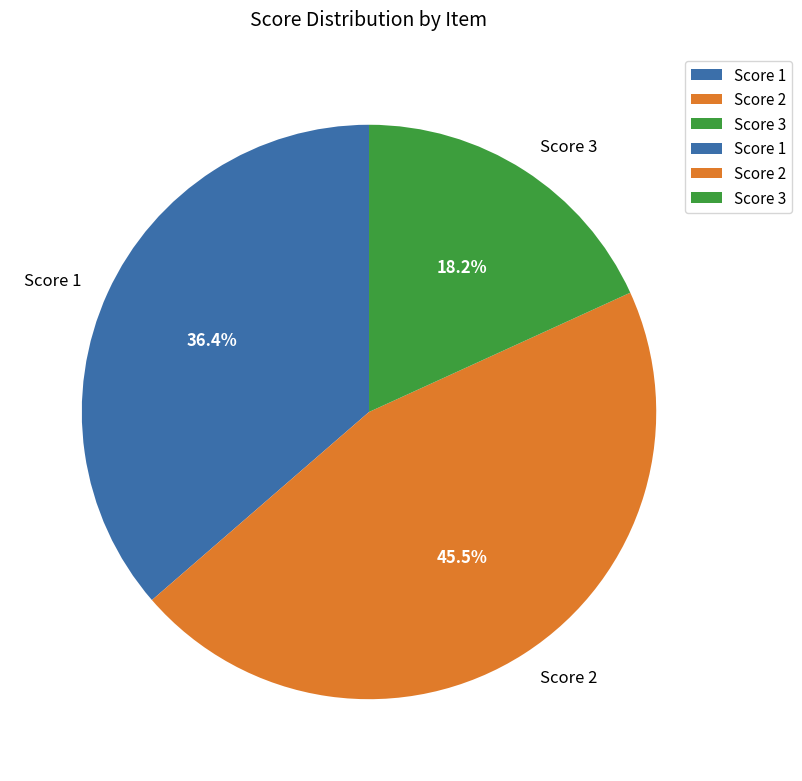

Rank the categories by value from highest to lowest.

Score 2, Score 1, Score 3